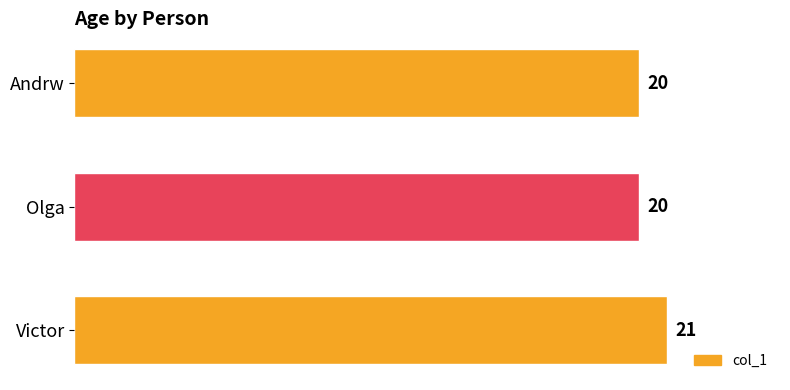

What is the maximum value shown in the chart?

21